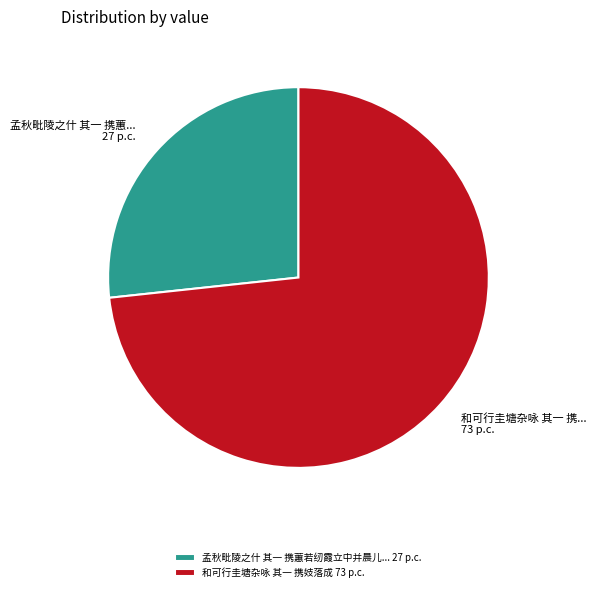

Does any single category account for the majority?

Yes